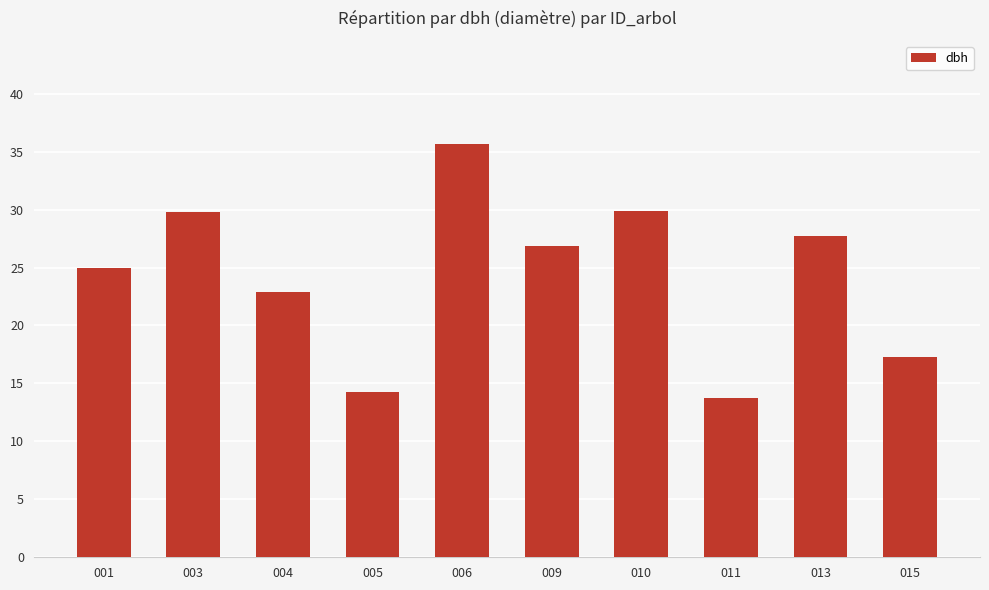

Is it true that the value at 009 is 16.1?

False